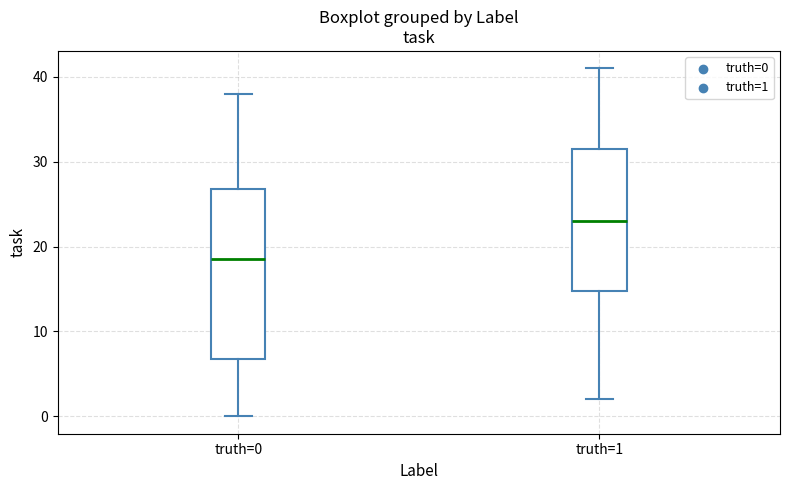

Reading left to right, transcribe this box plot: for each box, give where its median line is, the range the box spans, and where its two whiskers end, as read against the y-axis. The values are not printed on the chart, so give them approximately, as read against the axis.

truth=0: median 19, box 7 to 27, whiskers 0 to 38
truth=1: median 23, box 15 to 32, whiskers 2 to 41